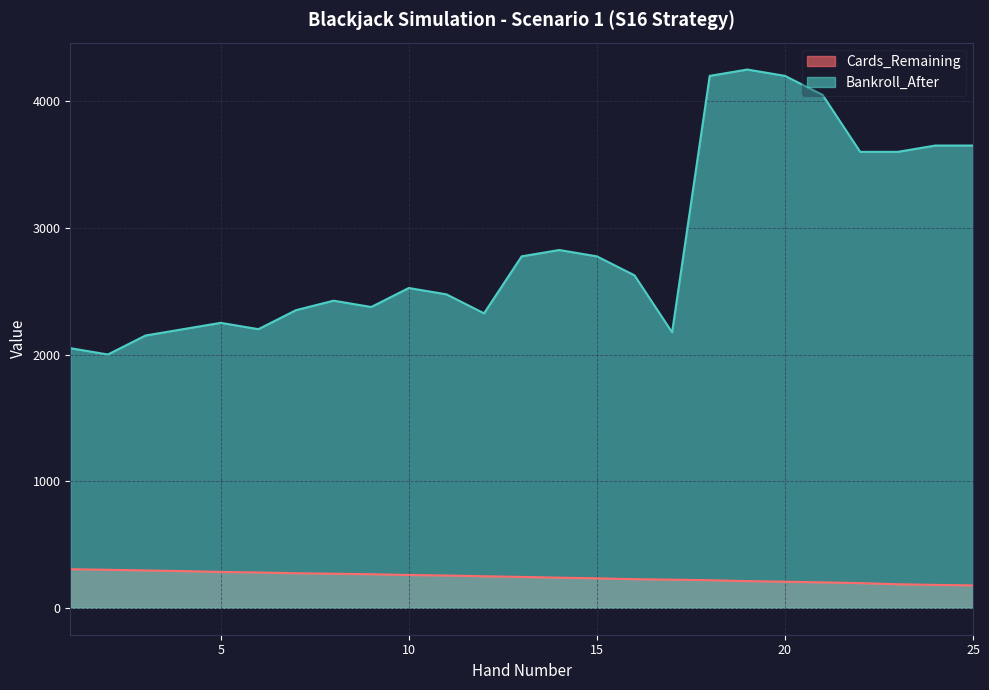

How many lines are shown in the chart?

2